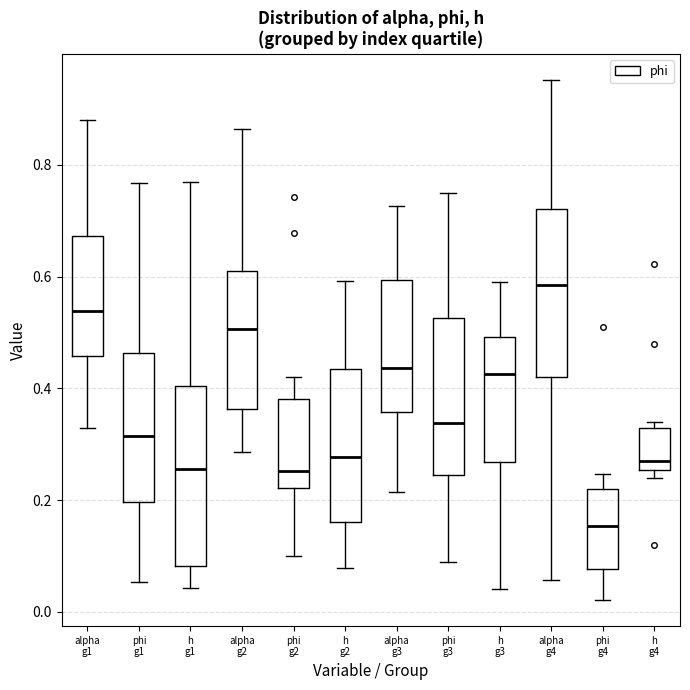

Which box is the tallest, from its lower edge to its upper edge?

h g1